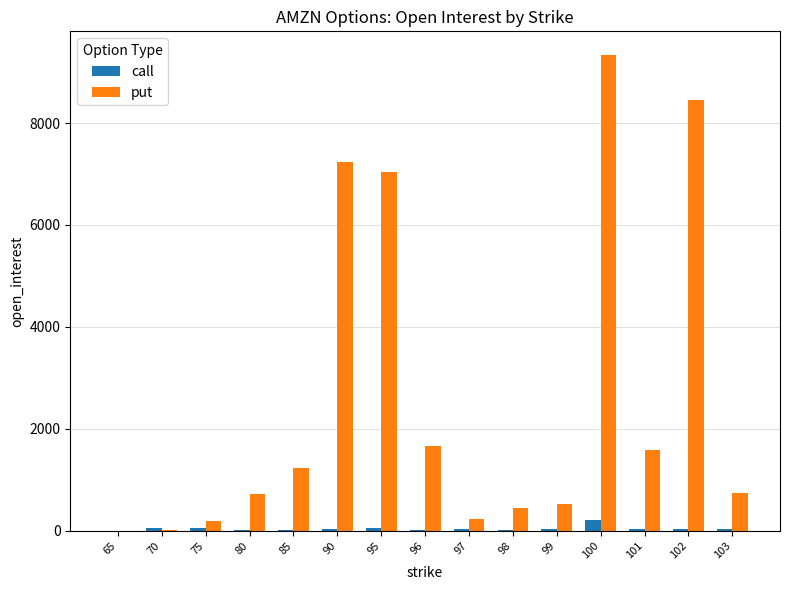

What is the approximate value of call at 85?

20